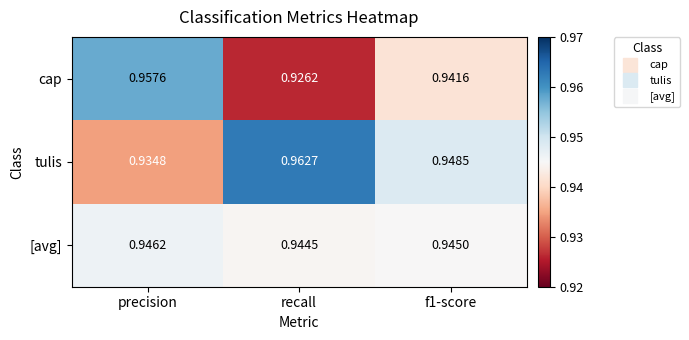

Is the value of cap at recall greater than the value of tulis at f1-score?

No